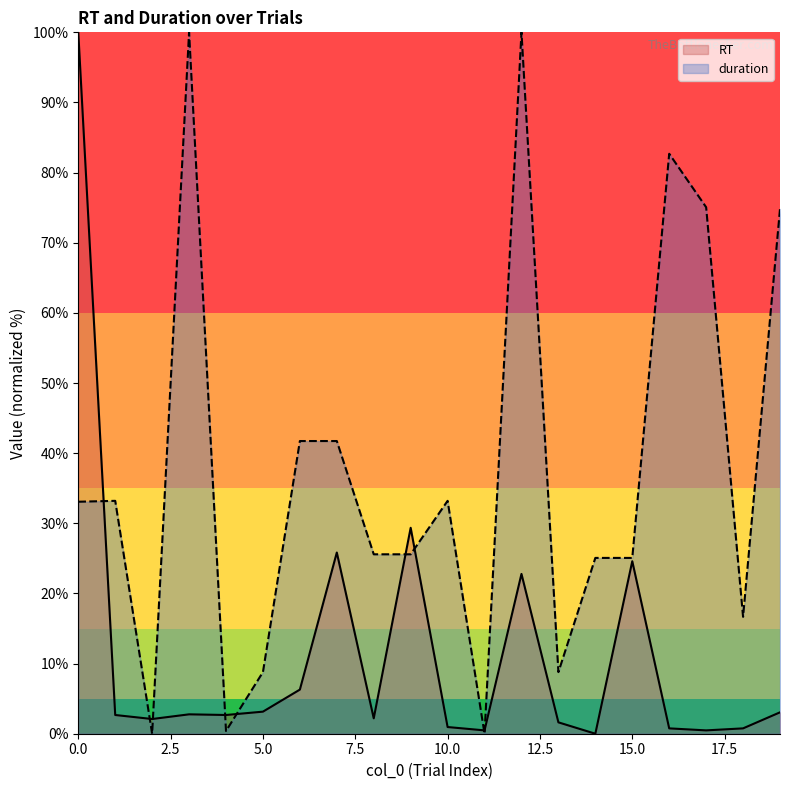

What is the difference between the maximum and minimum values in the duration series?

100.0